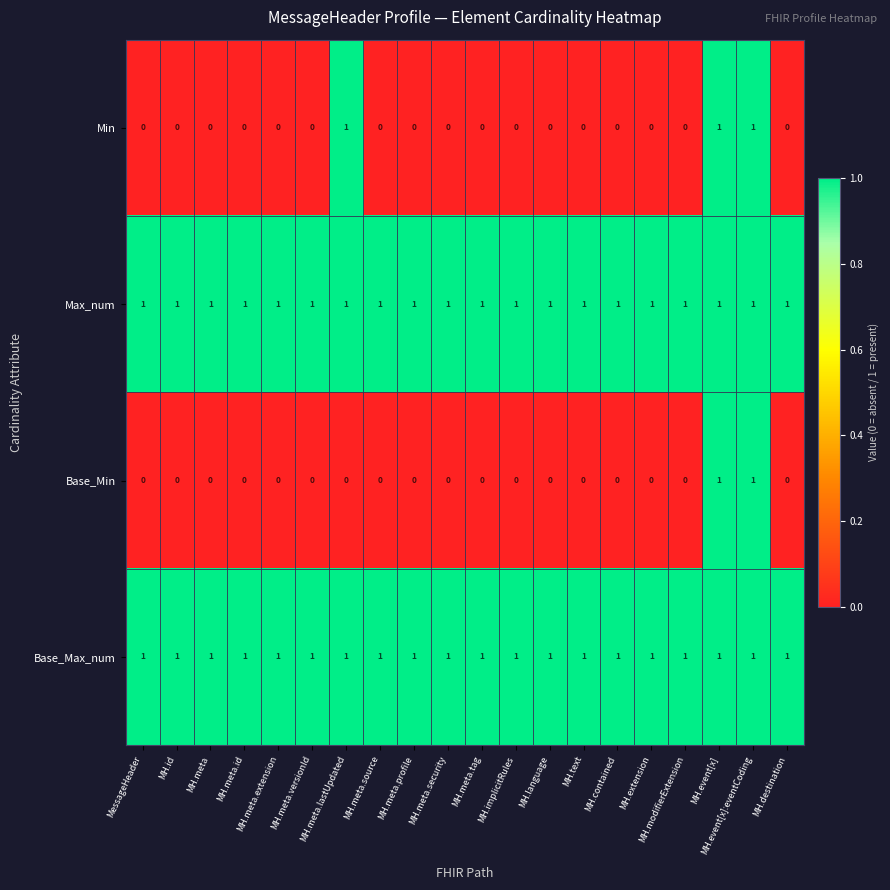

Which series changed the most between MH.meta.lastUpdated and MH.event[x]?

Base_Min